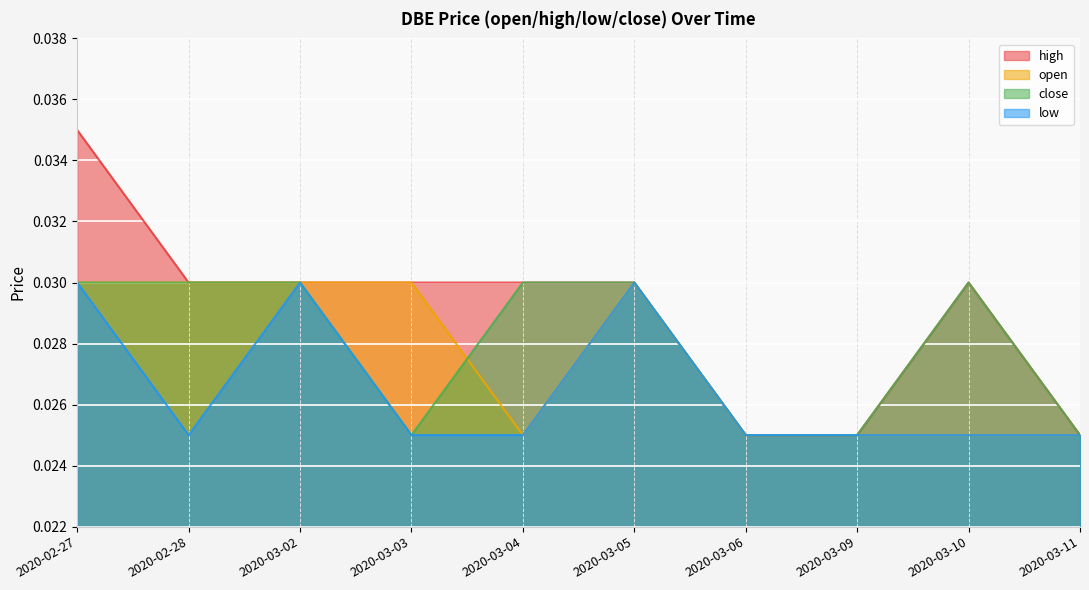

List the series in order of their overall mean, lowest first.

low, open, close, high